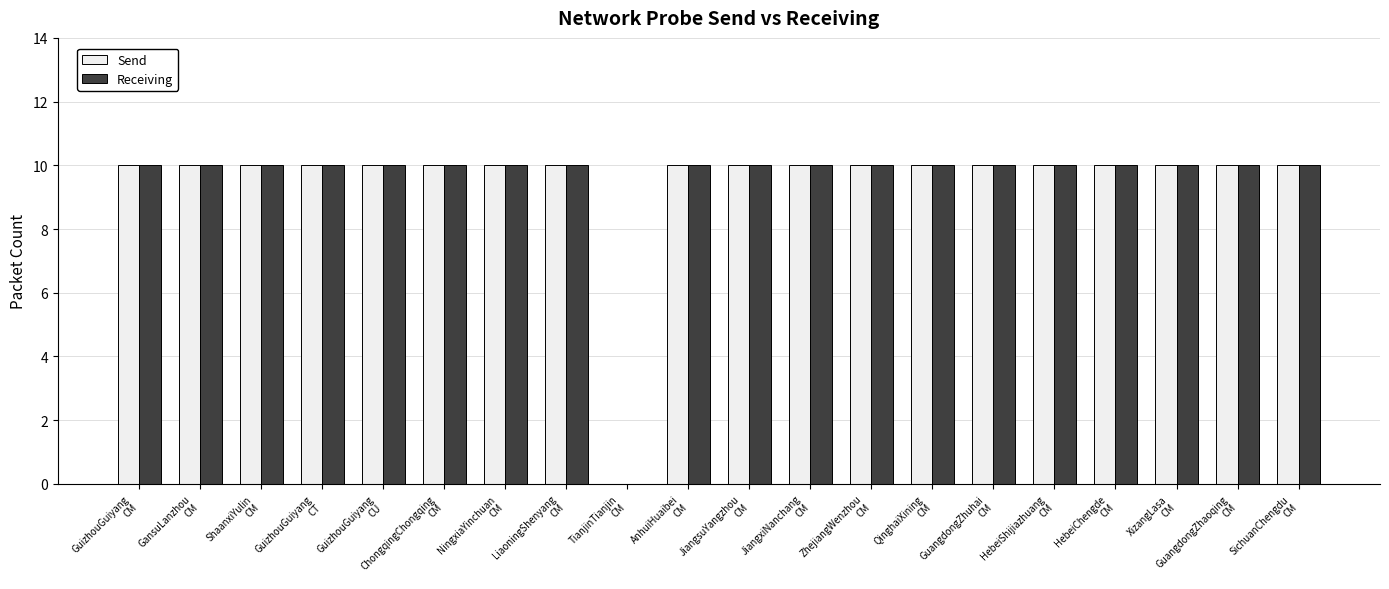

True or false: Send has a value of 18 at JiangxiNanchang
CM.

False